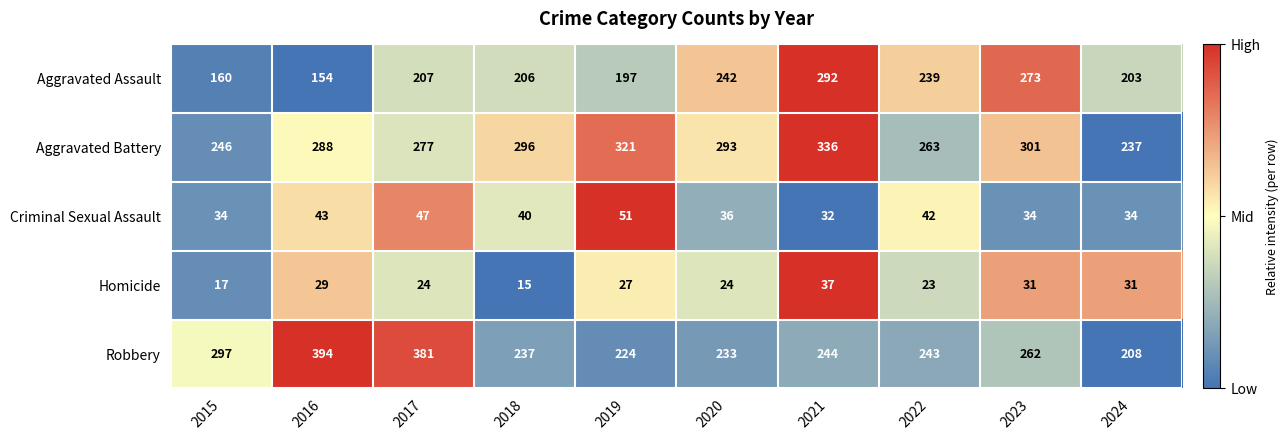

The Aggravated Battery series shows 277 at 2017. True or false?

True